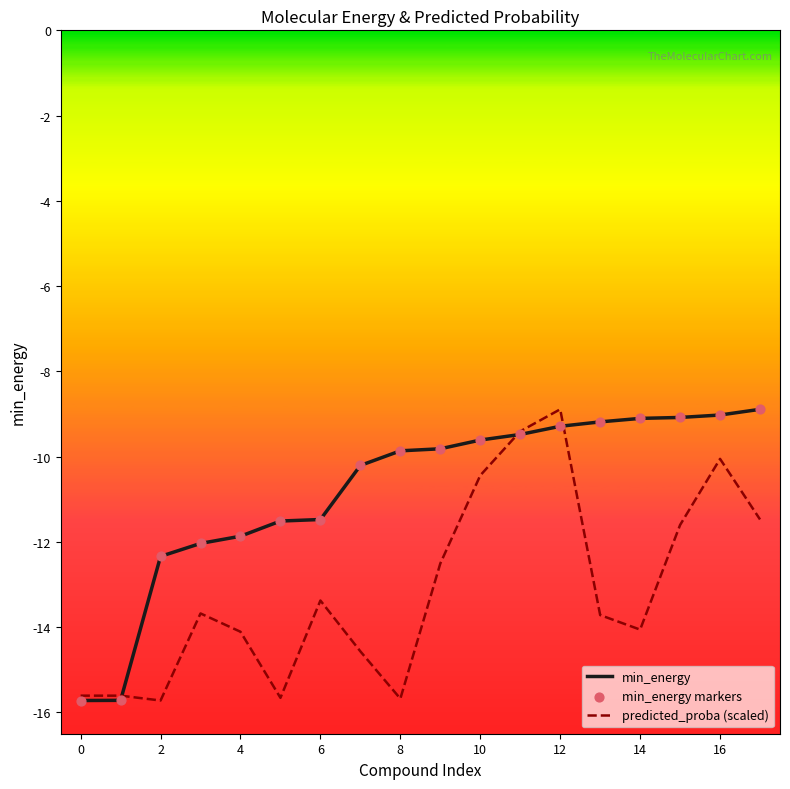

What is the minimum value shown in the chart?

-15.7